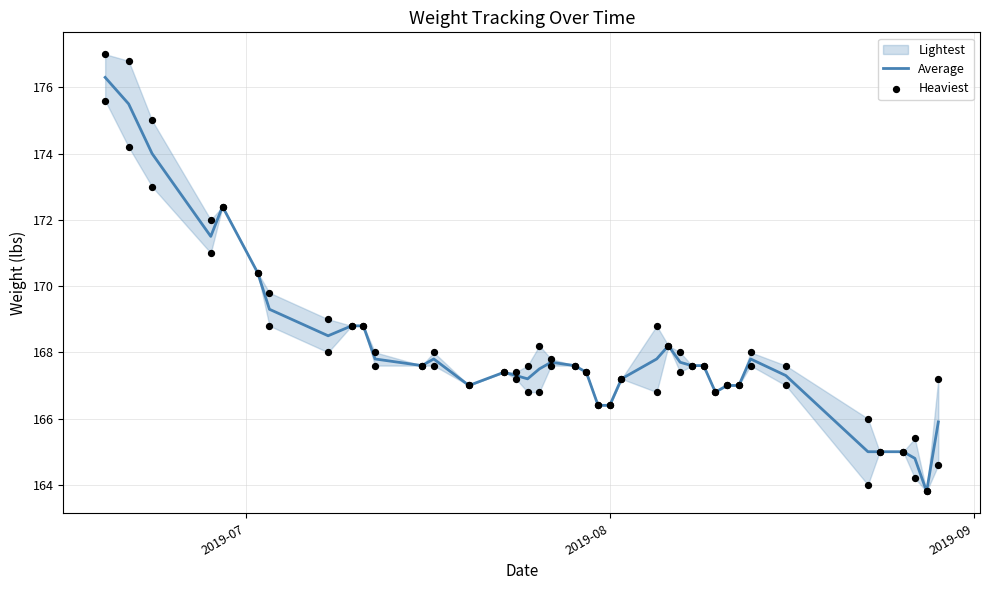

Which series contains the highest Y value?

Heaviest